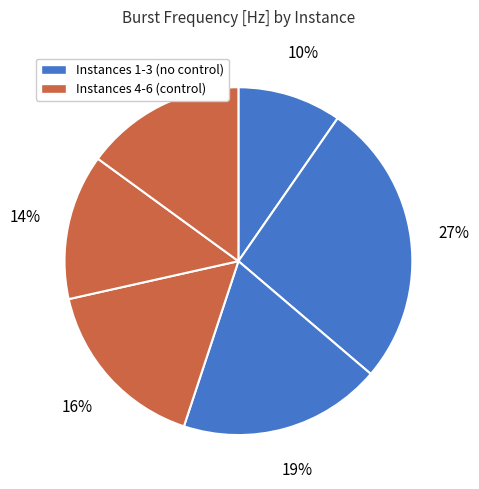

What is the largest slice in the pie chart?

Instance 2